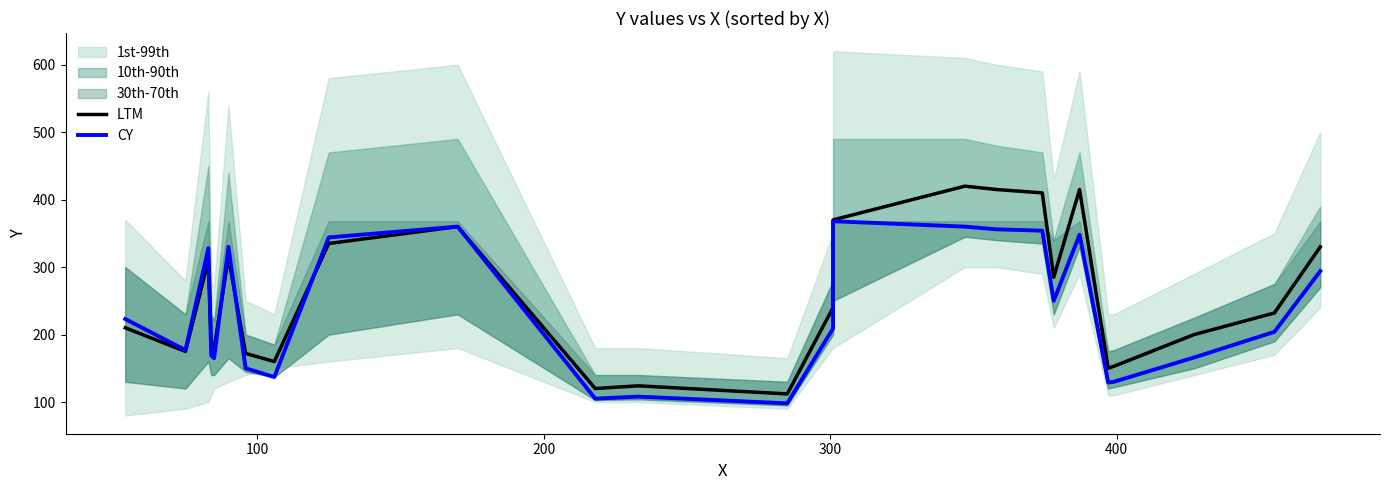

How many data points in LTM are less than 232?

12